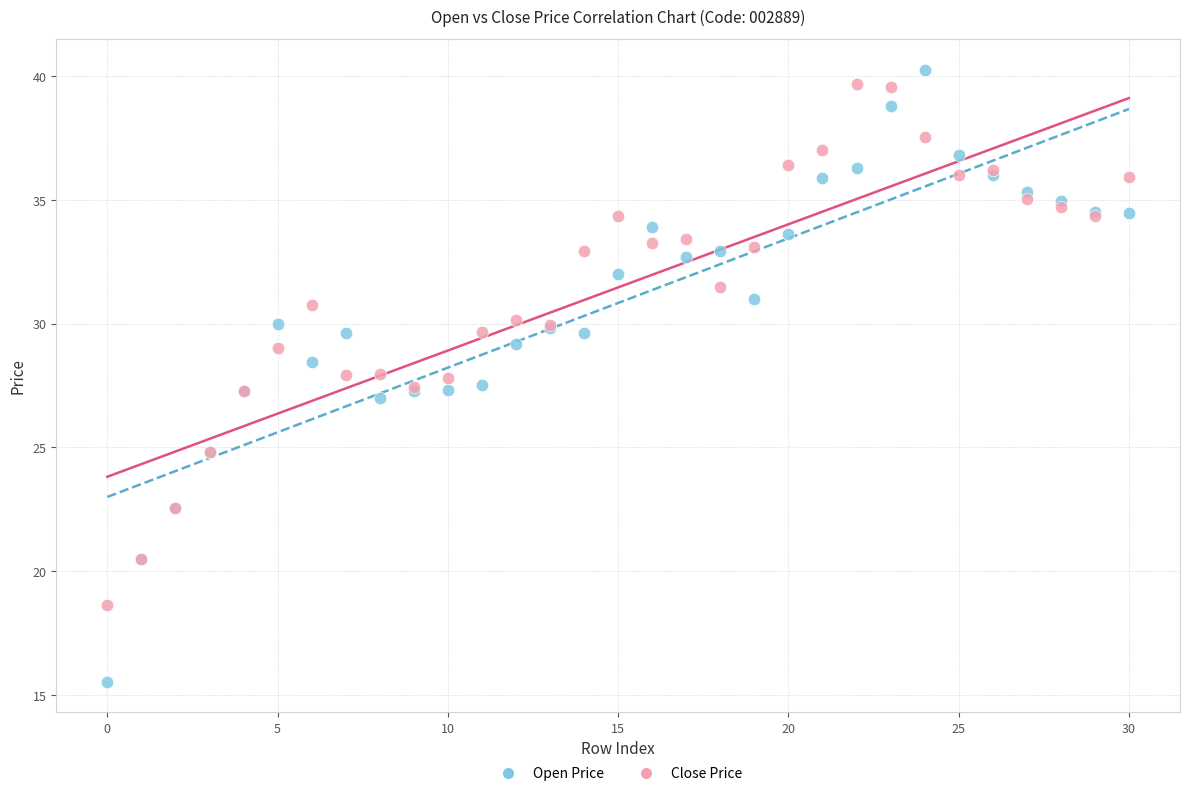

Which series contains the lowest Y value?

Open Price